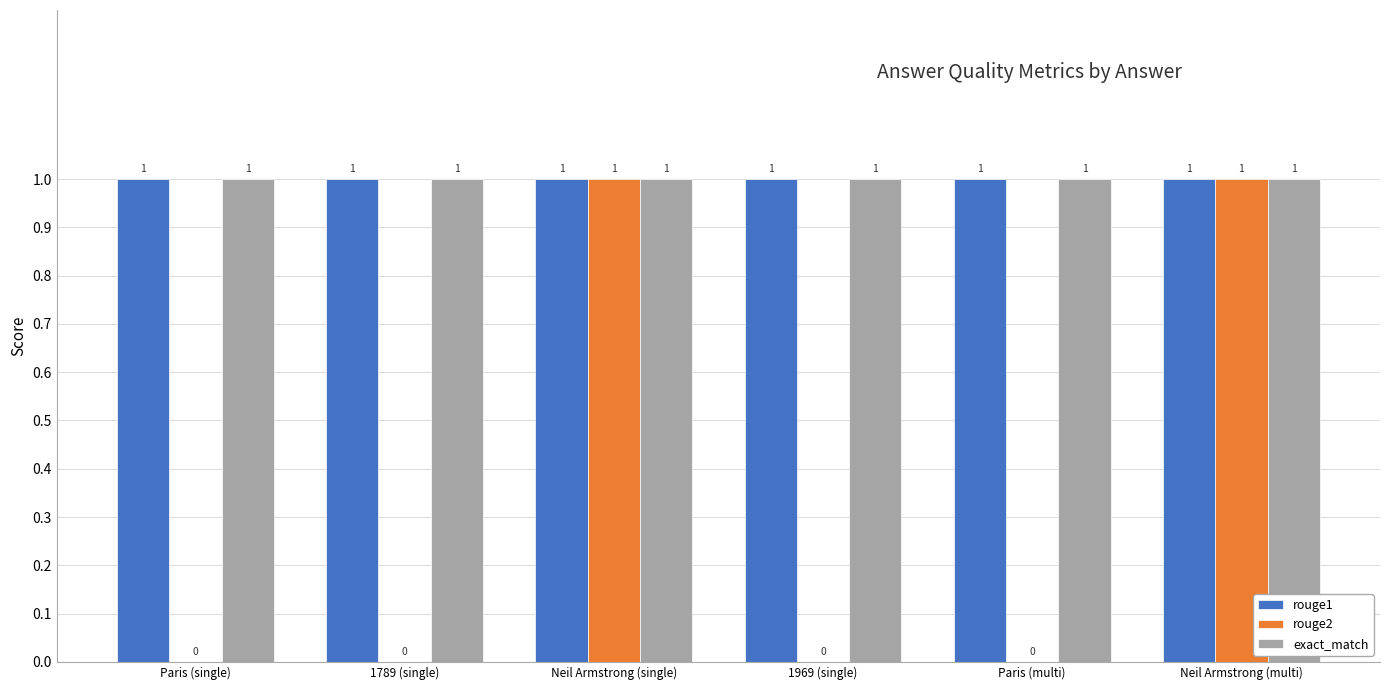

Reading right to left, extract all data points from this chart.

rouge1: Neil Armstrong (multi)=1	Paris (multi)=1	1969 (single)=1	Neil Armstrong (single)=1	1789 (single)=1	Paris (single)=1
rouge2: Neil Armstrong (multi)=1	Paris (multi)=0	1969 (single)=0	Neil Armstrong (single)=1	1789 (single)=0	Paris (single)=0
exact_match: Neil Armstrong (multi)=1	Paris (multi)=1	1969 (single)=1	Neil Armstrong (single)=1	1789 (single)=1	Paris (single)=1